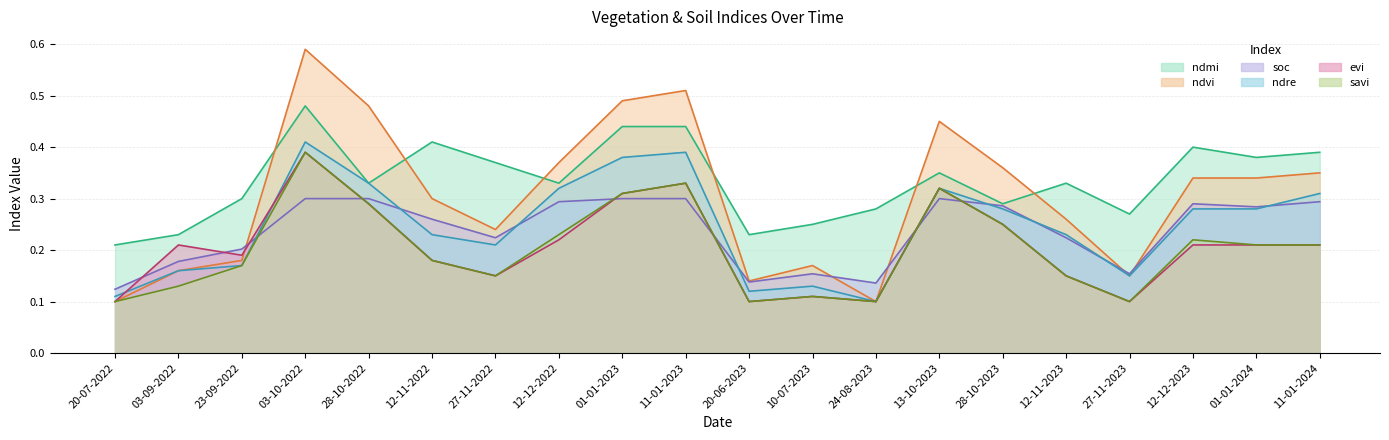

At which label does savi reach its peak?

03-10-2022